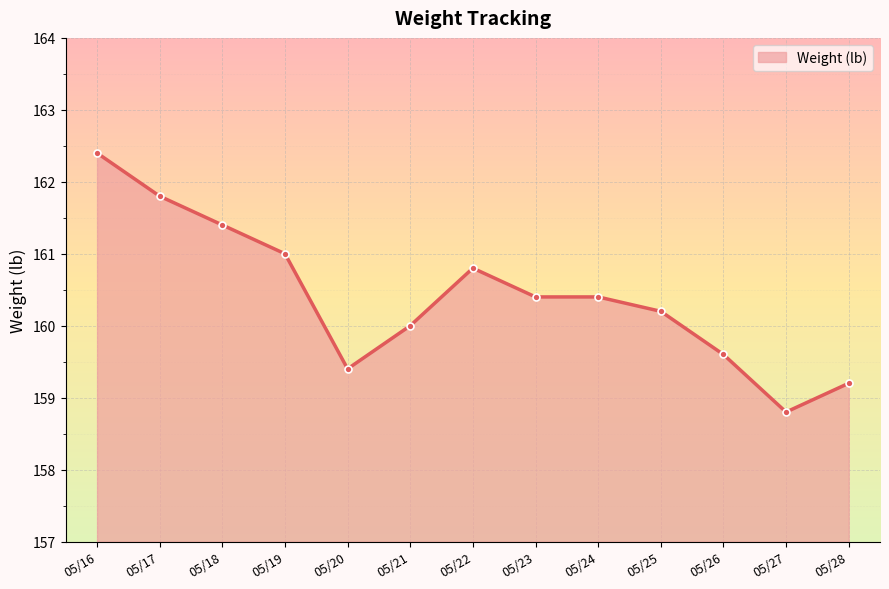

What is the difference between the maximum and minimum values?

3.6